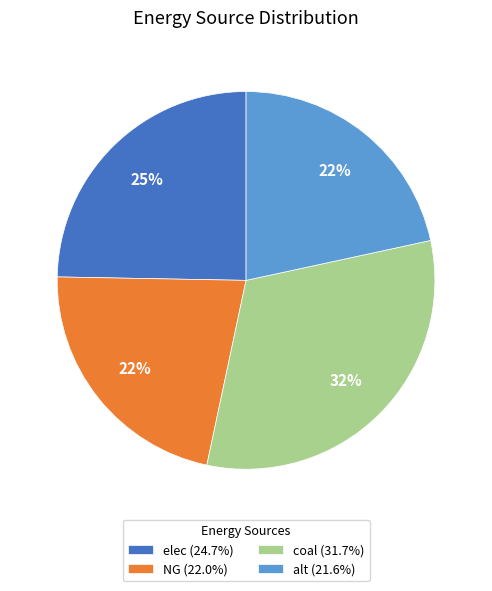

Is alt (21.6%) the majority of the pie?

No